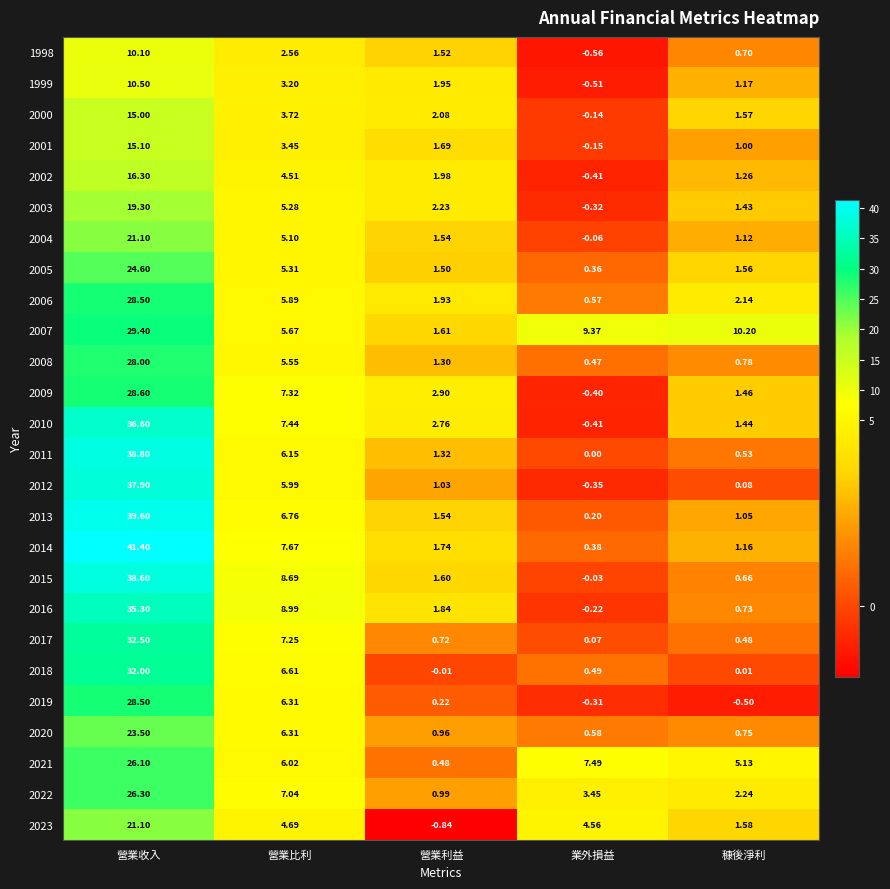

Is the value of 2004 at 穅後淨利 greater than the value of 2001 at 業外損益?

Yes